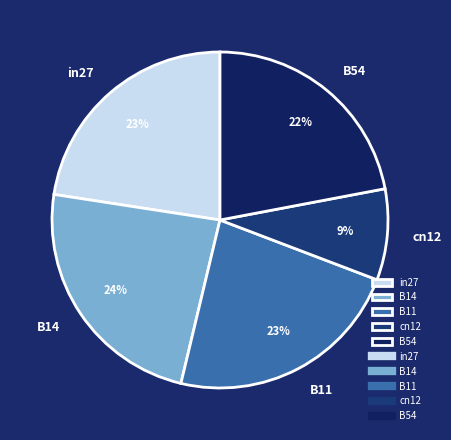

Is the sum of B54 and in27 greater than half?

No